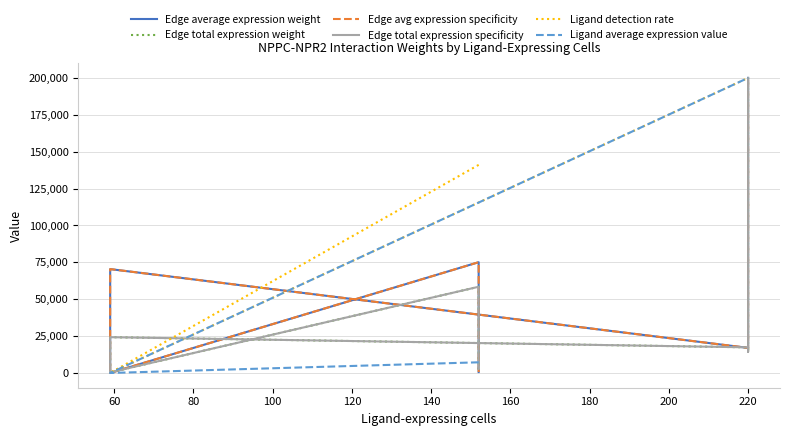

Which category has the highest value in the Edge total expression weight series?

200